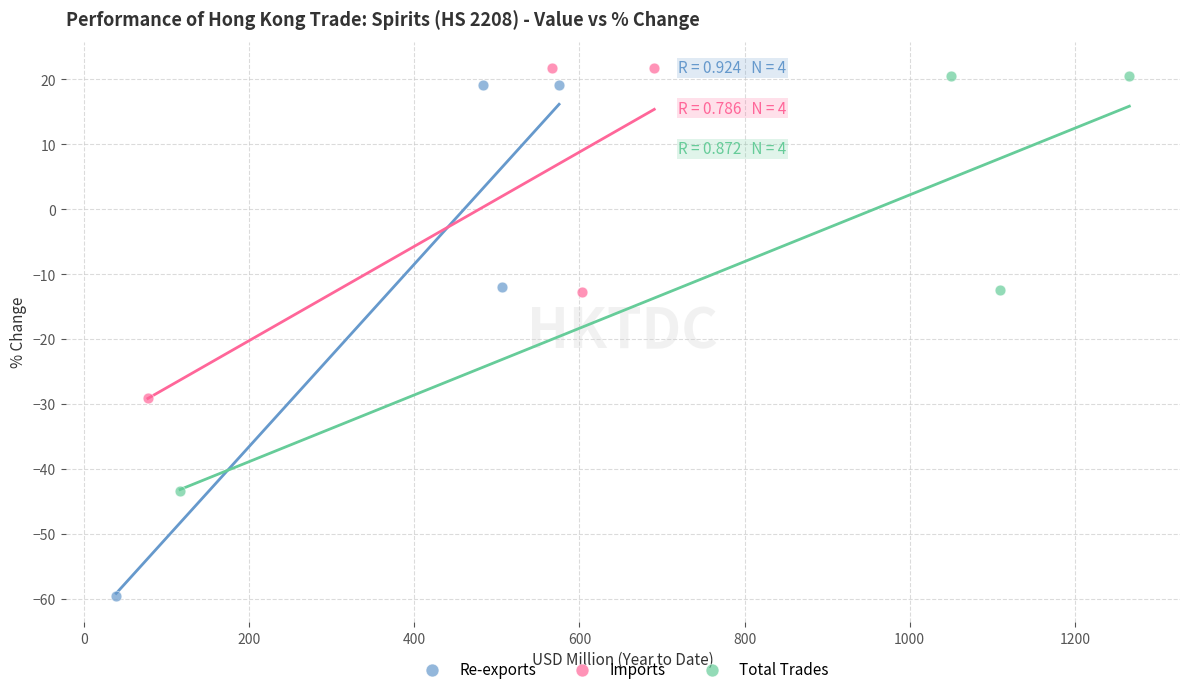

Which series contains the lowest Y value?

Re-exports